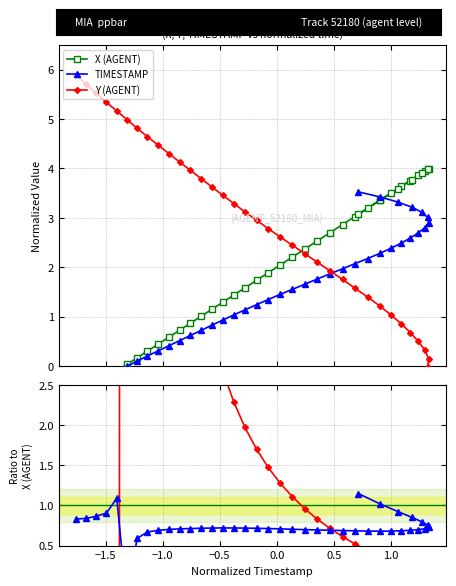

True or false: TIMESTAMP and X (AGENT) intersect in this chart.

True